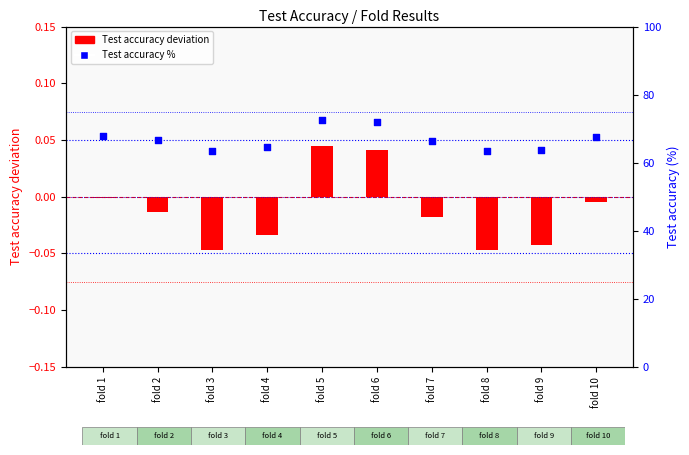

Which series reaches the minimum Y coordinate?

Test accuracy (deviation)